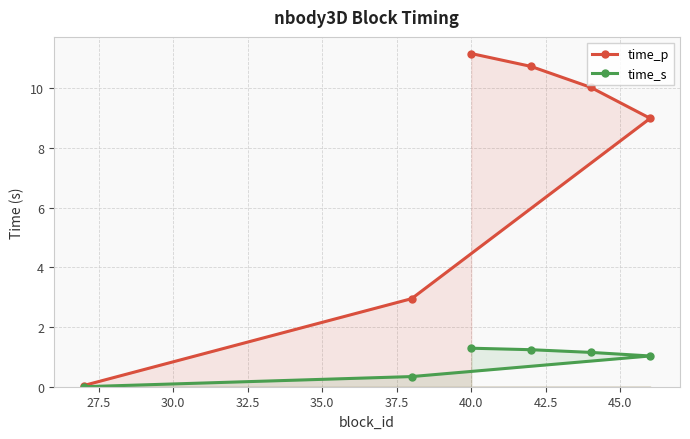

True or false: time_s and time_p intersect in this chart.

False